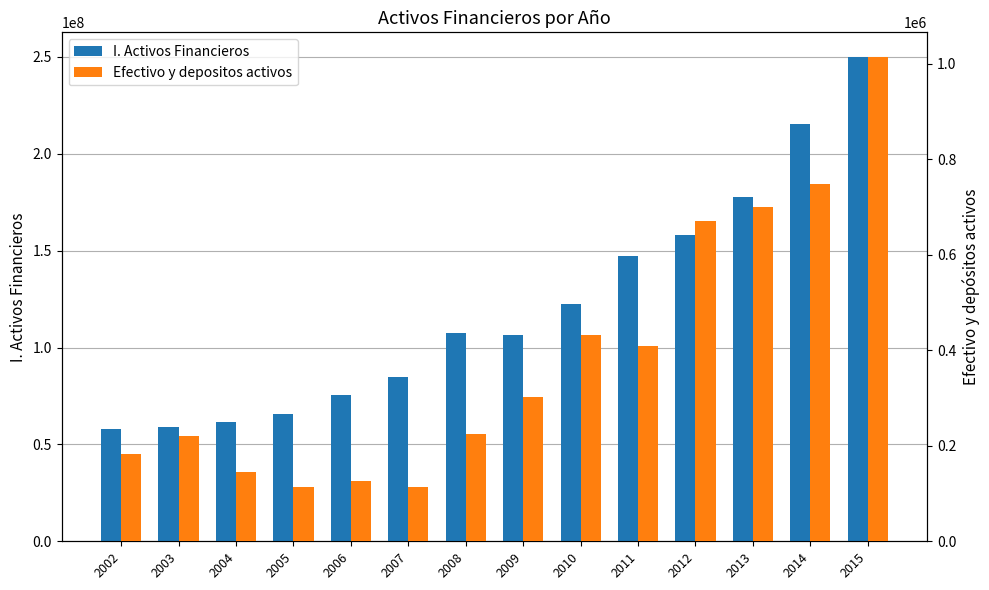

Reading left to right, what are all the values shown in this chart?

I. Activos Financieros: 57767770	58988571	61537395	65550692	75698598	84803831	107630384	106475374	122304659	147250914	158078582	177532443	215258875	250199930
Efectivo y depositos activos: 182618	219799	146005	113599	126749	114338	223769	303119	432827	408579	671286	700586	748716	1014997